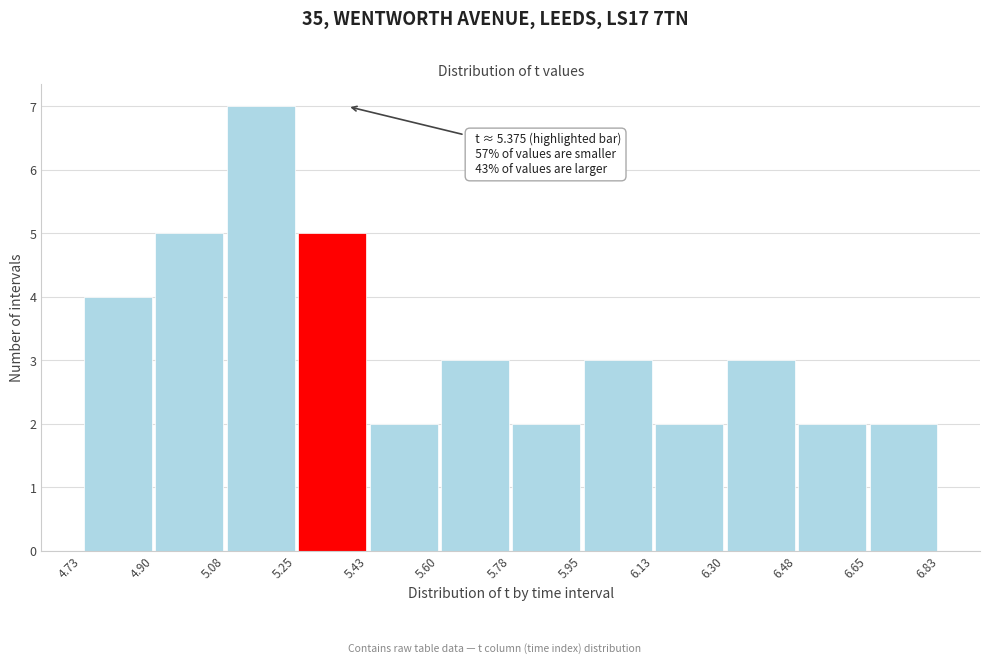

Which range on the x-axis has the tallest bar?

5.08 to 5.25